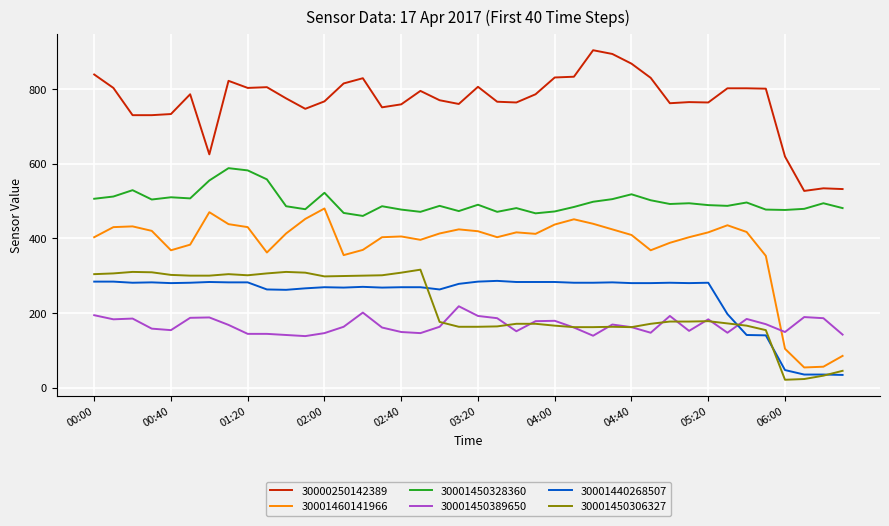

True or false: 30001460141966 and 30001450306327 intersect in this chart.

False